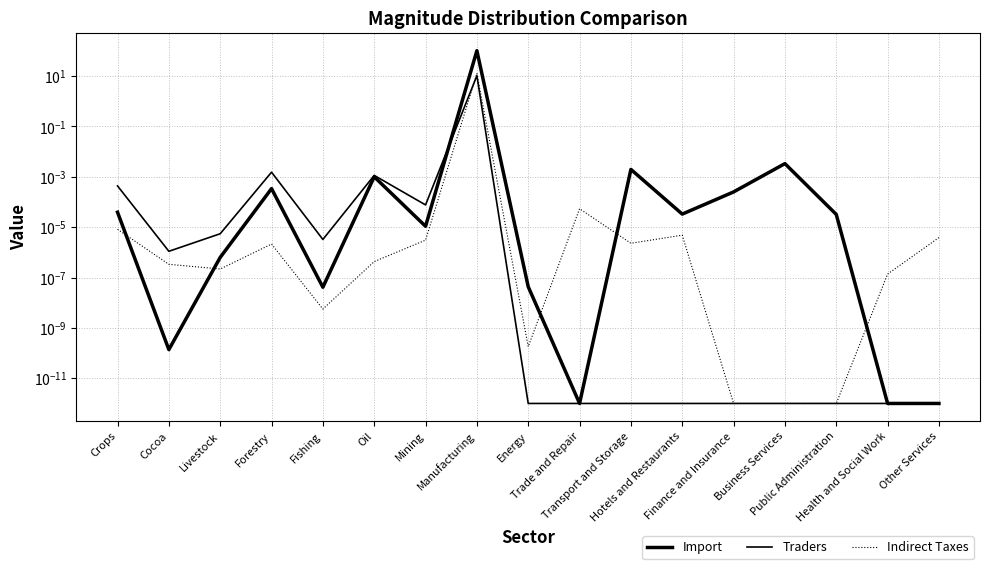

At which label does Traders reach its minimum?

Energy